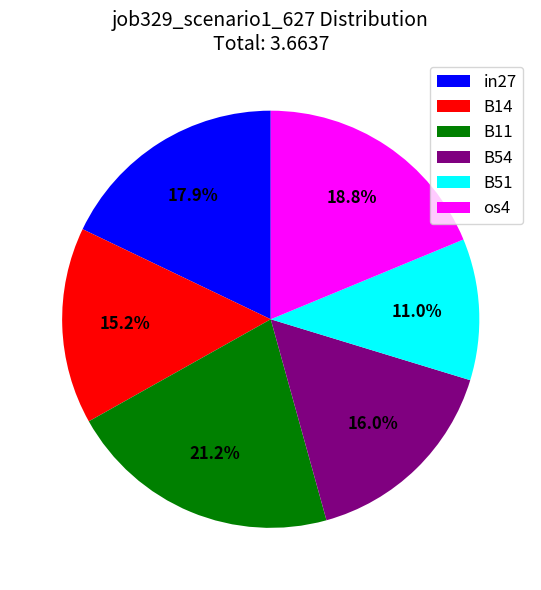

Between in27 and B11, which is larger?

B11